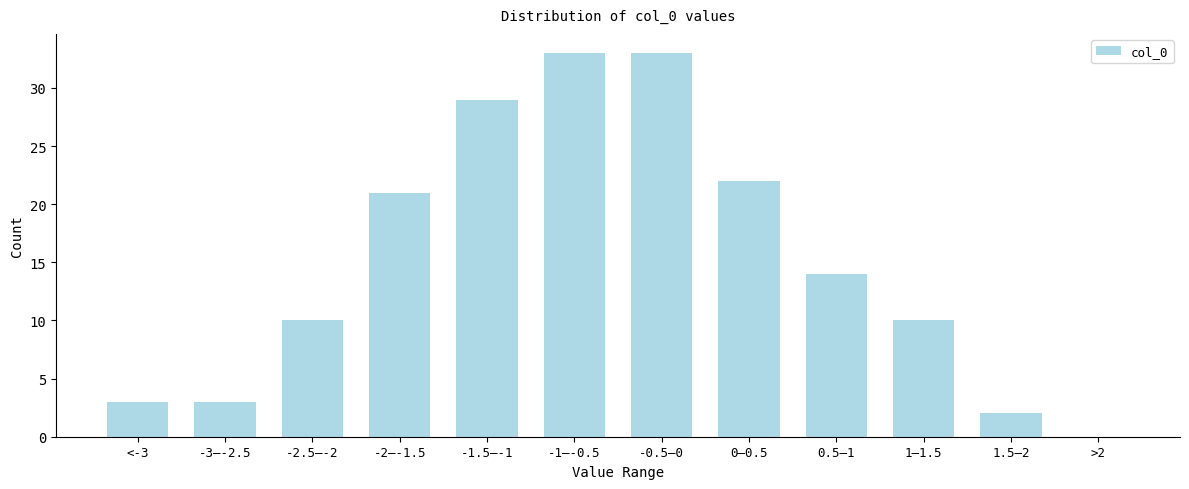

Reading right to left, what are all the values shown in this chart?

>2=0	1.5–2=2	1–1.5=10	0.5–1=14	0–0.5=22	-0.5–0=33	-1–-0.5=33	-1.5–-1=29	-2–-1.5=21	-2.5–-2=10	-3–-2.5=3	<-3=3